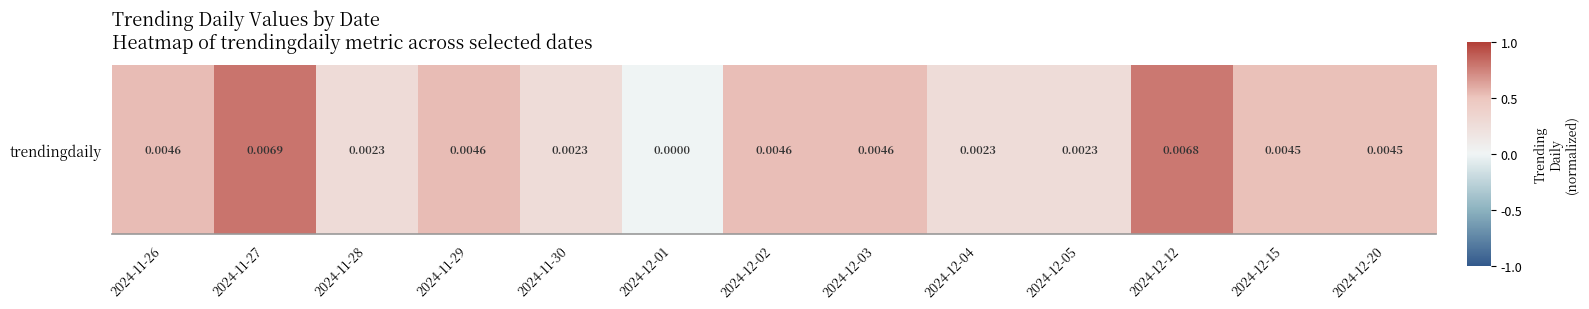

True or false: the data shows 0.3 at 2024-11-30.

False